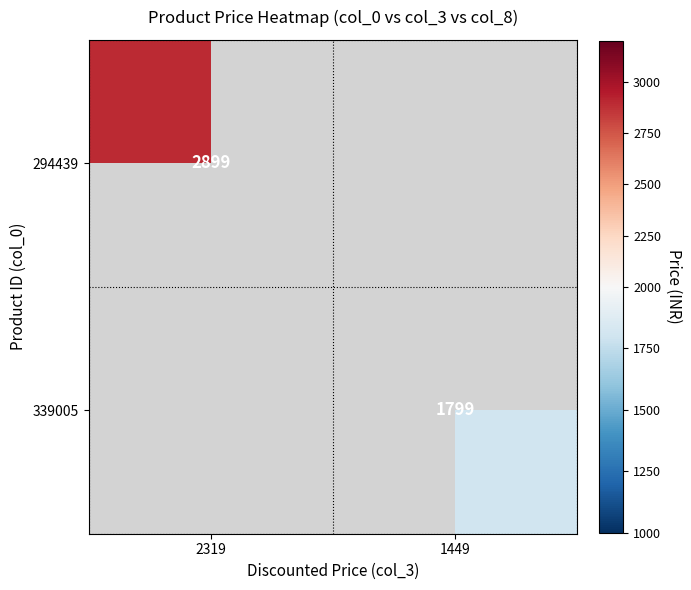

Is the value of 339005 at 1449 greater than the value of 294439 at 2319?

No